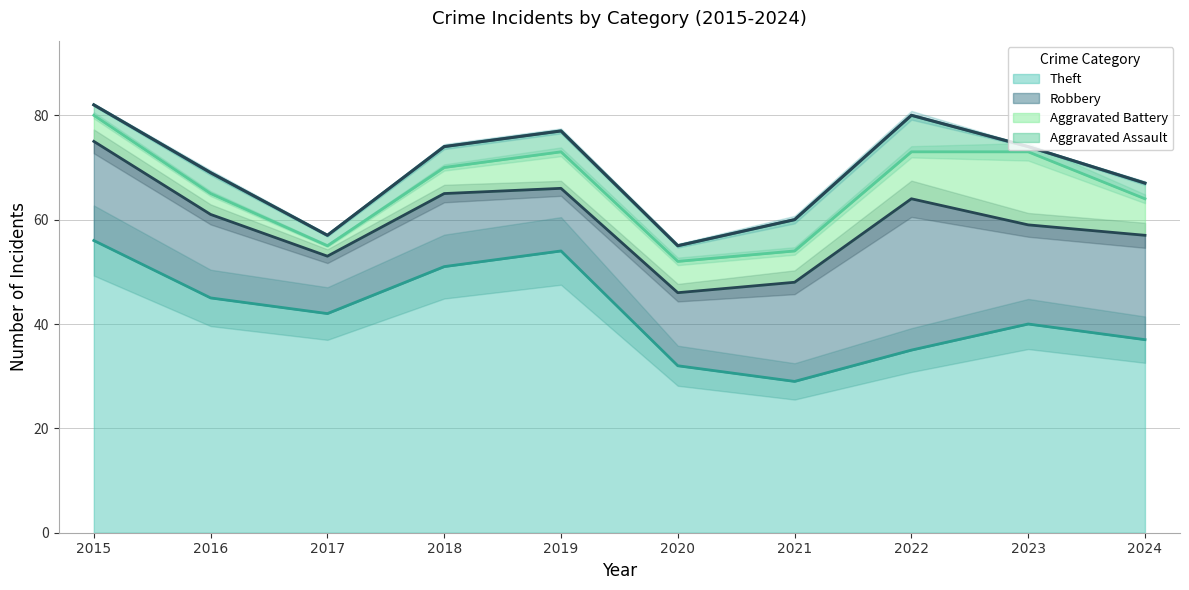

List the series in order of their peak value, highest first.

Theft, Robbery, Aggravated Battery, Aggravated Assault